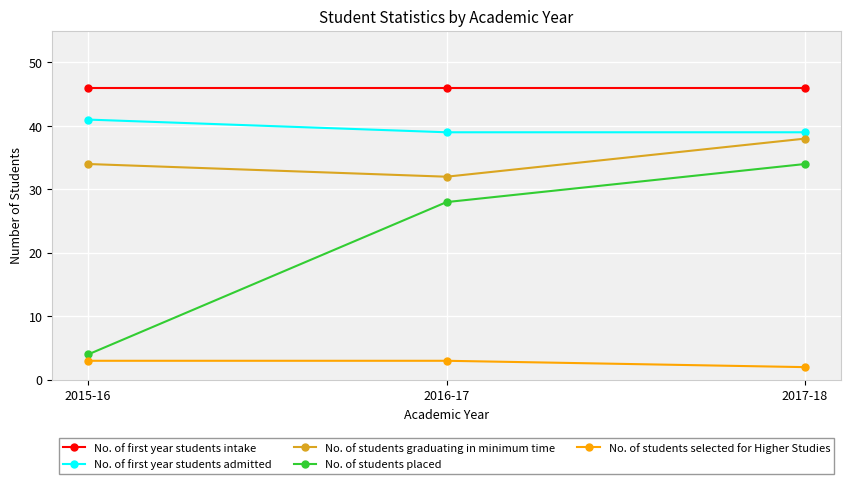

What value does the No. of first year students intake series have at 2017-18?

46